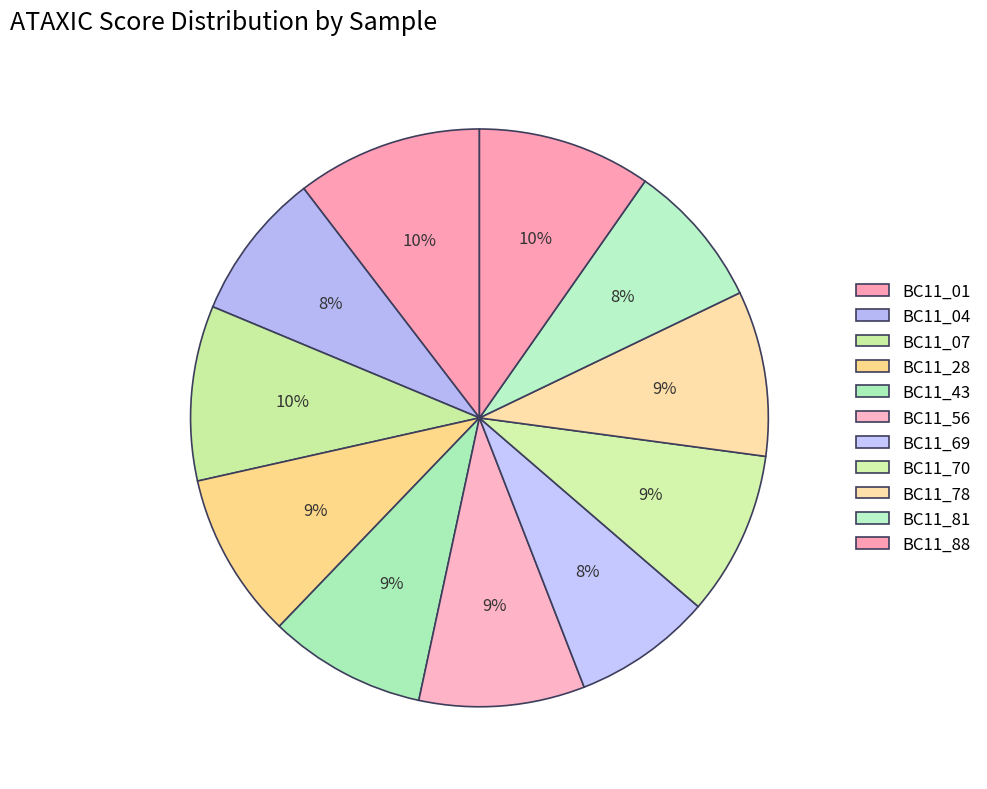

Is there any slice that represents more than half of the pie?

No